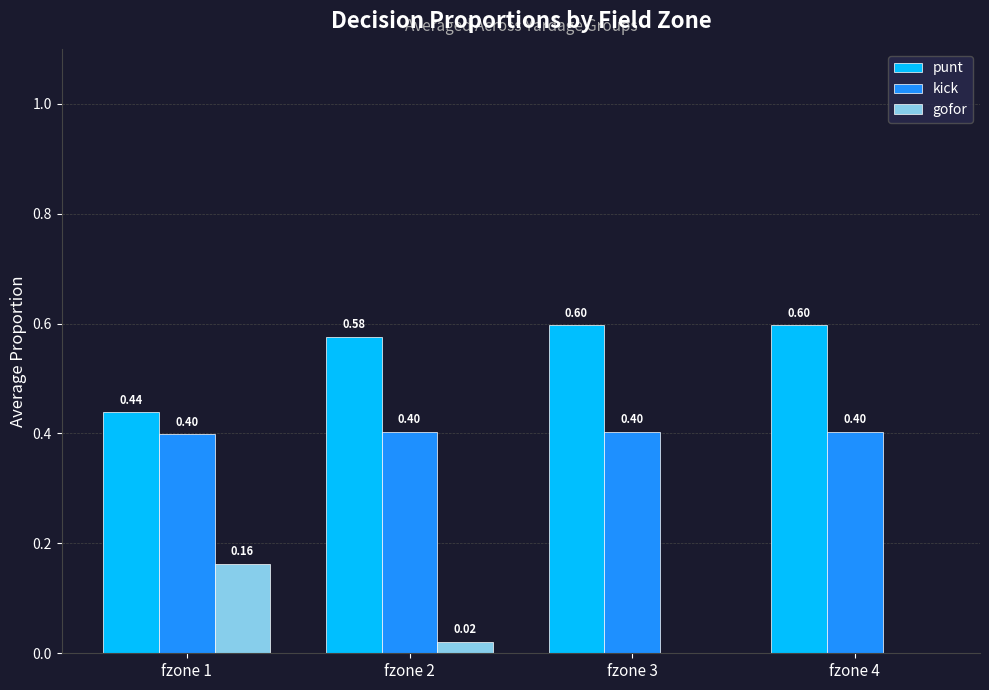

Is the value of kick at fzone 4 greater than the value of punt at fzone 1?

No